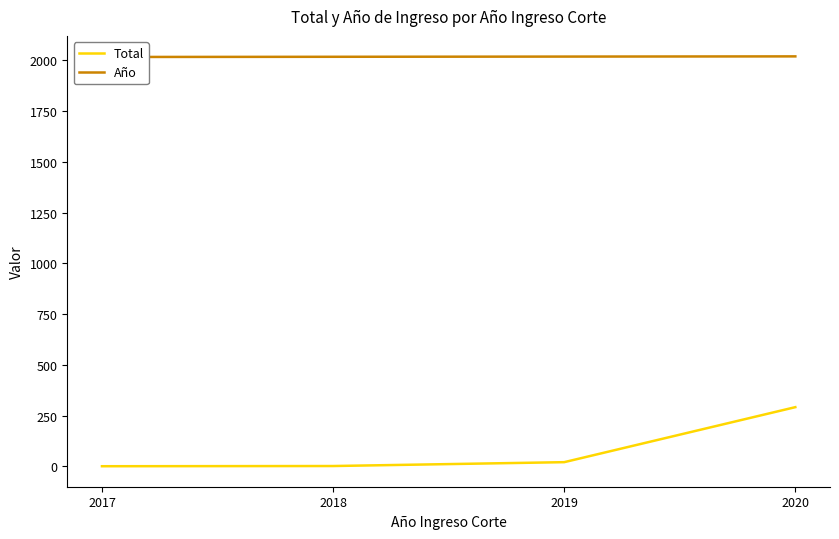

True or false: Año and Total cross at least once.

False